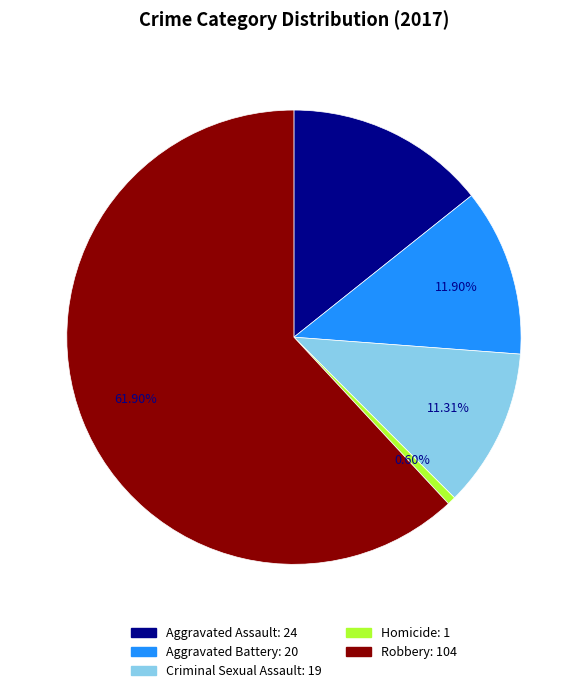

Is there any slice that represents more than half of the pie?

Yes